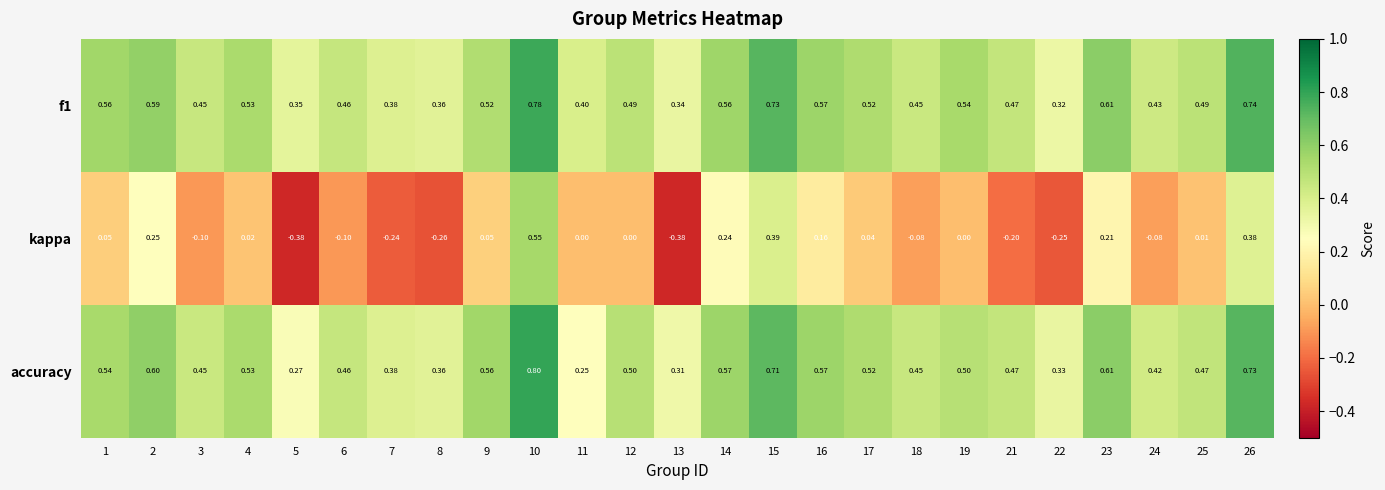

Between 16 and 25, which series saw the biggest shift?

kappa